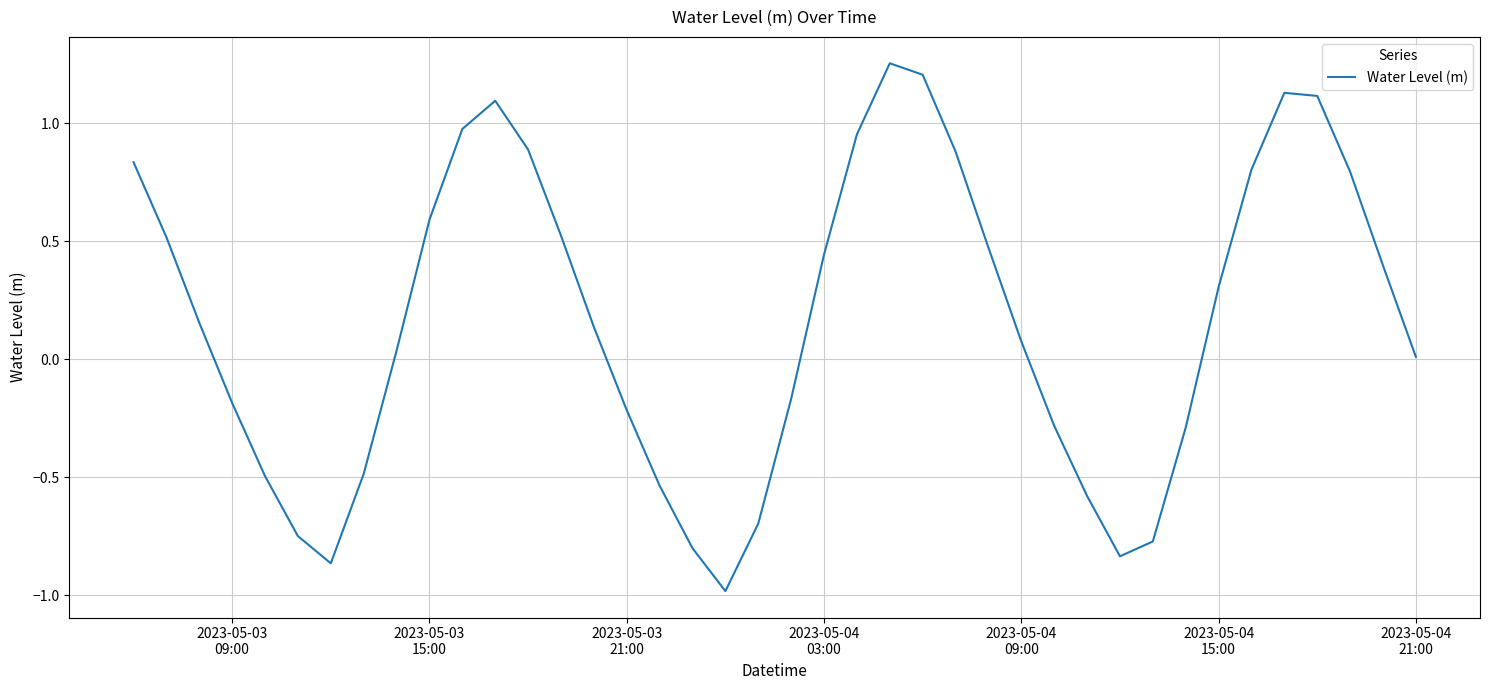

What is the difference between the maximum and minimum values?

2.2